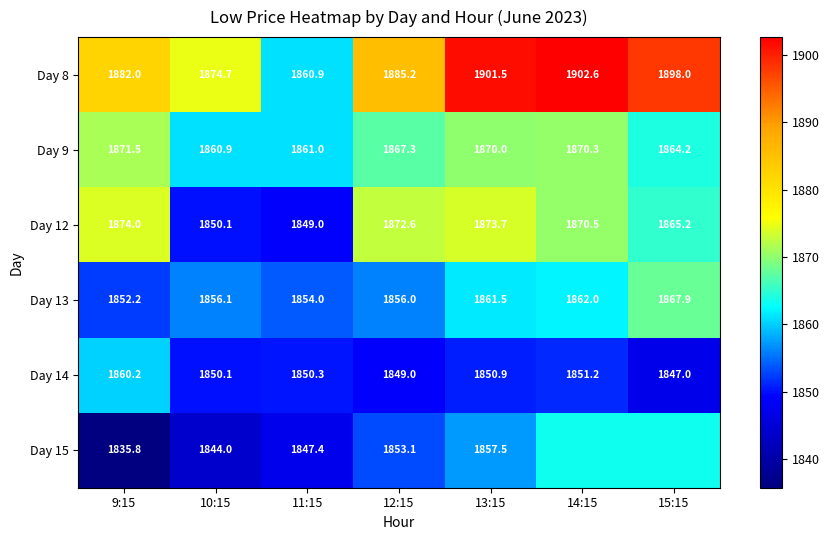

How many series are shown in this chart?

6